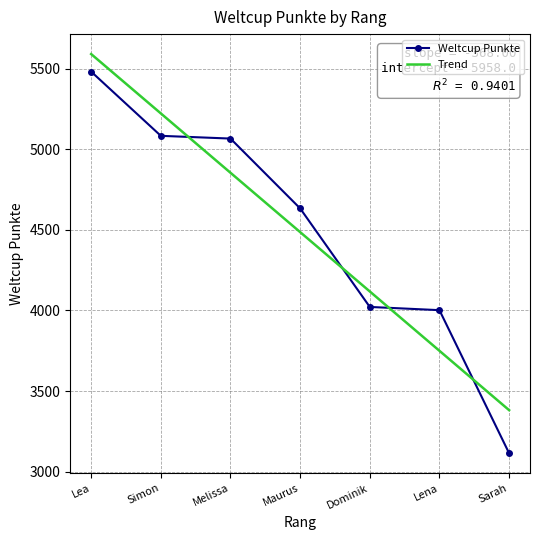

Does the chart have visible grid lines?

Yes